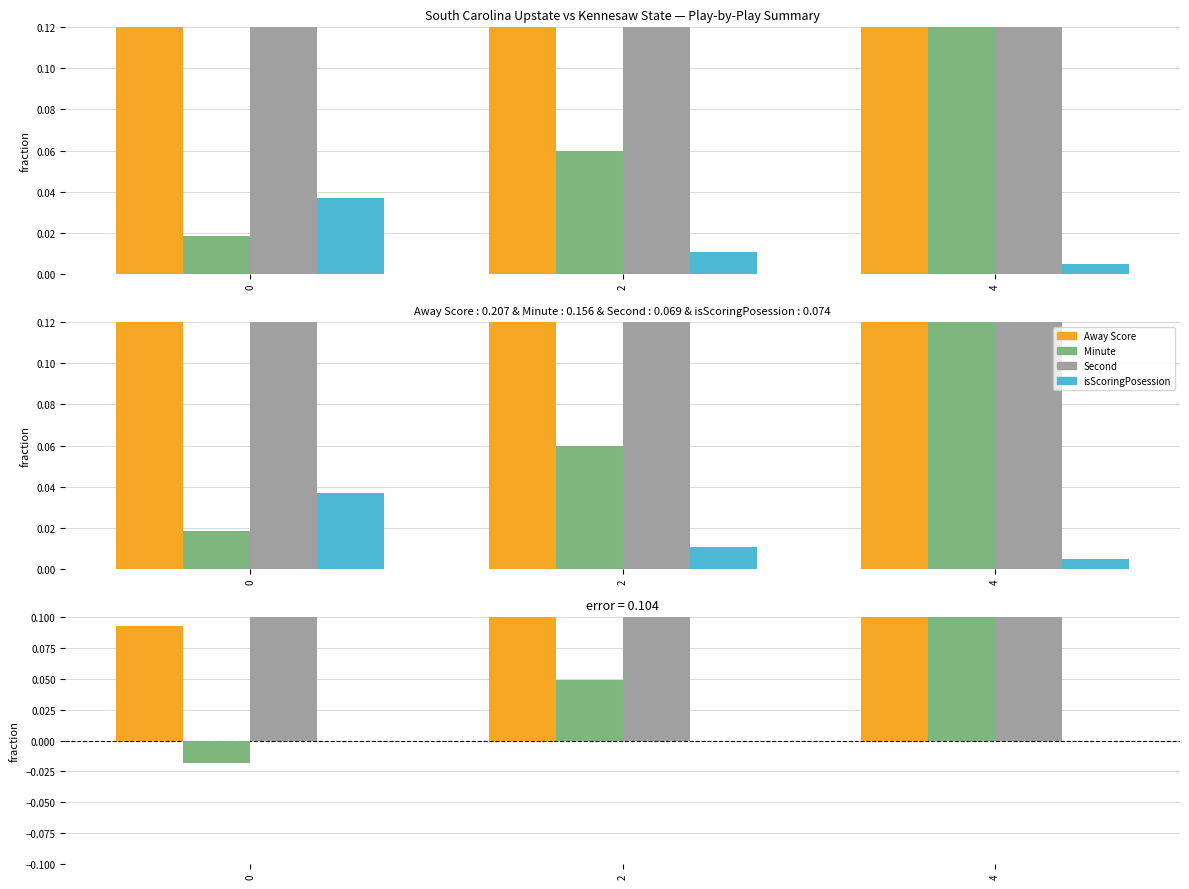

Rank the series by their maximum value, from highest to lowest.

Second, Away Score, Minute, isScoringPosession